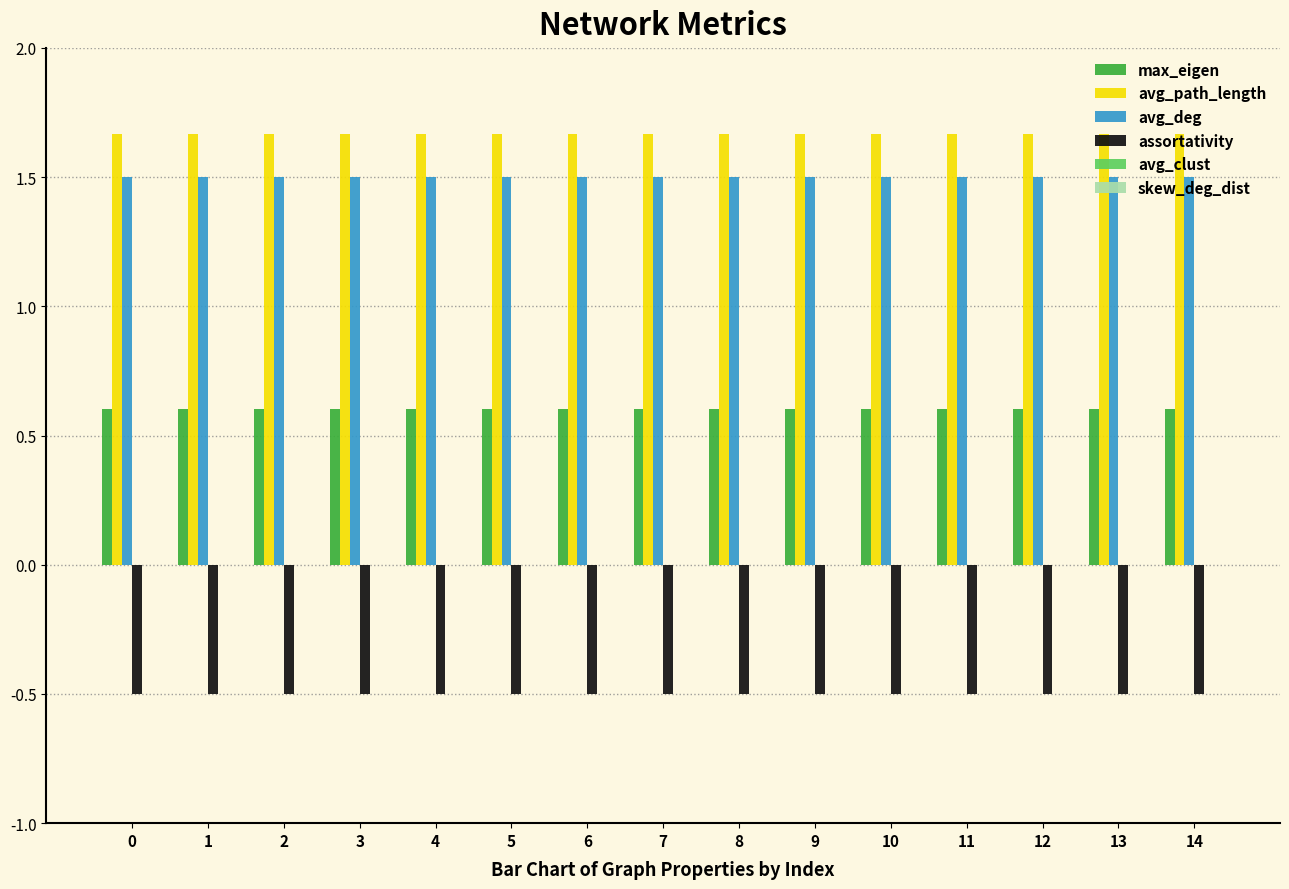

Count the number of data series in this chart.

4